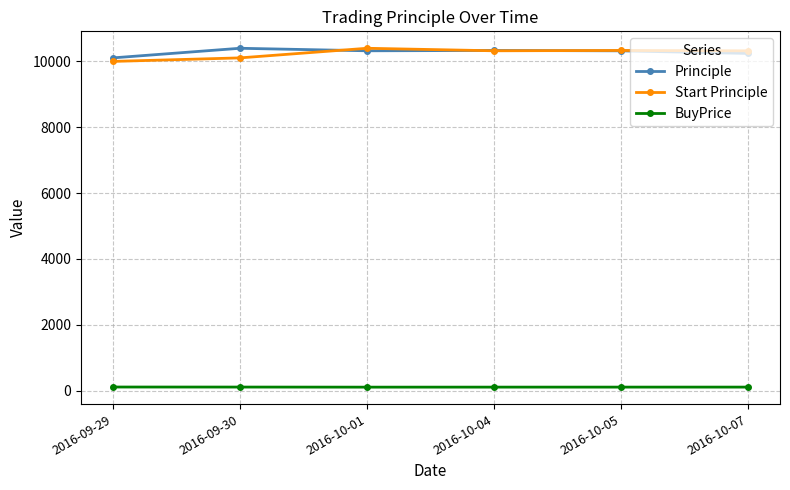

What is the value of the Start Principle point at the 1st from the left?

10000.0